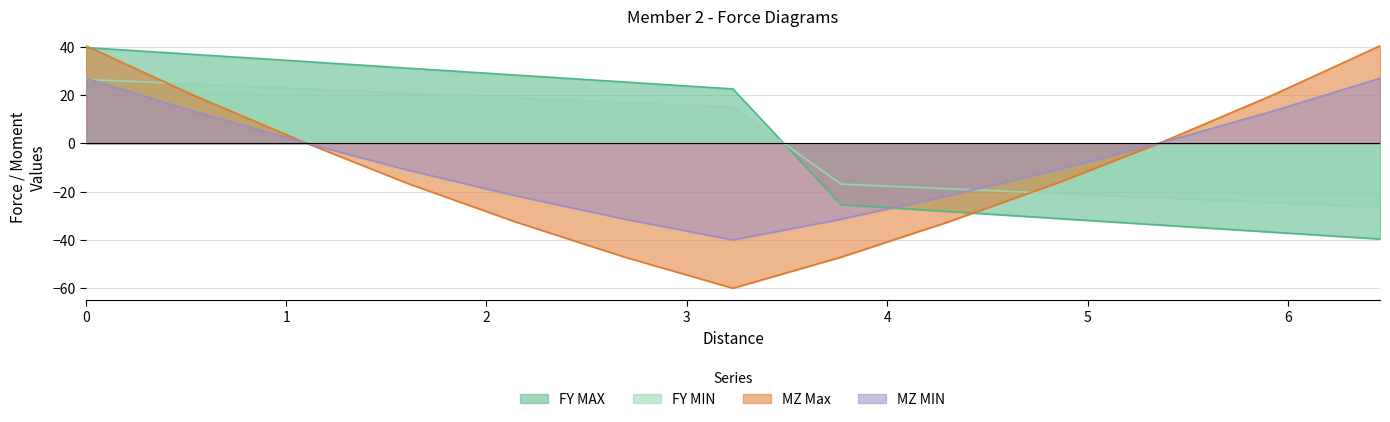

List the labels in order of MZ Max value, largest first.

0.0, 6.46, 0.54, 5.92, 1.08, 5.38, 1.61, 4.84, 2.15, 4.3, 2.69, 3.77, 3.23